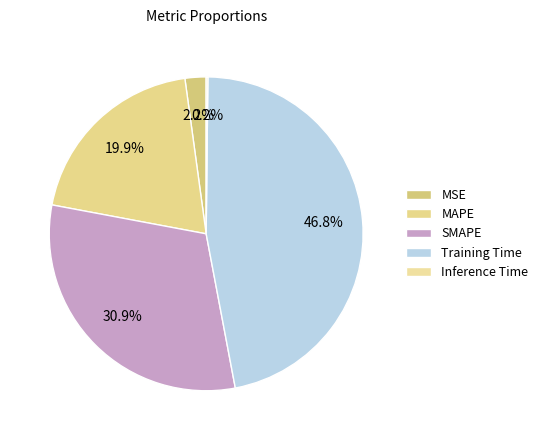

The Training Time slice represents 54% of the pie. True or false?

False